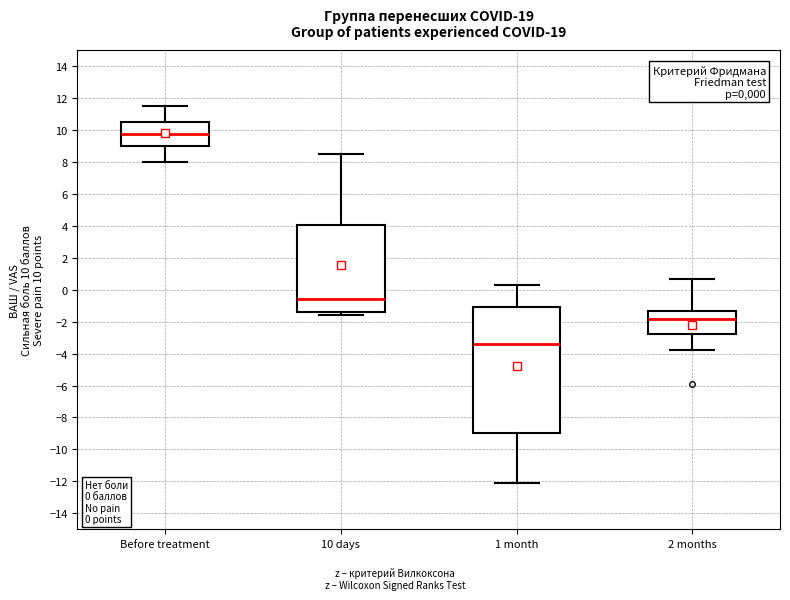

Which box is the tallest, from its lower edge to its upper edge?

1 month